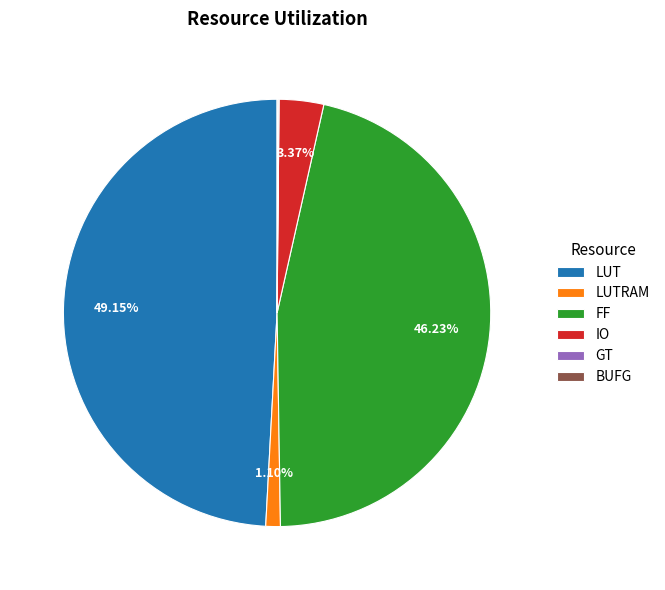

Which slice is the largest?

LUT